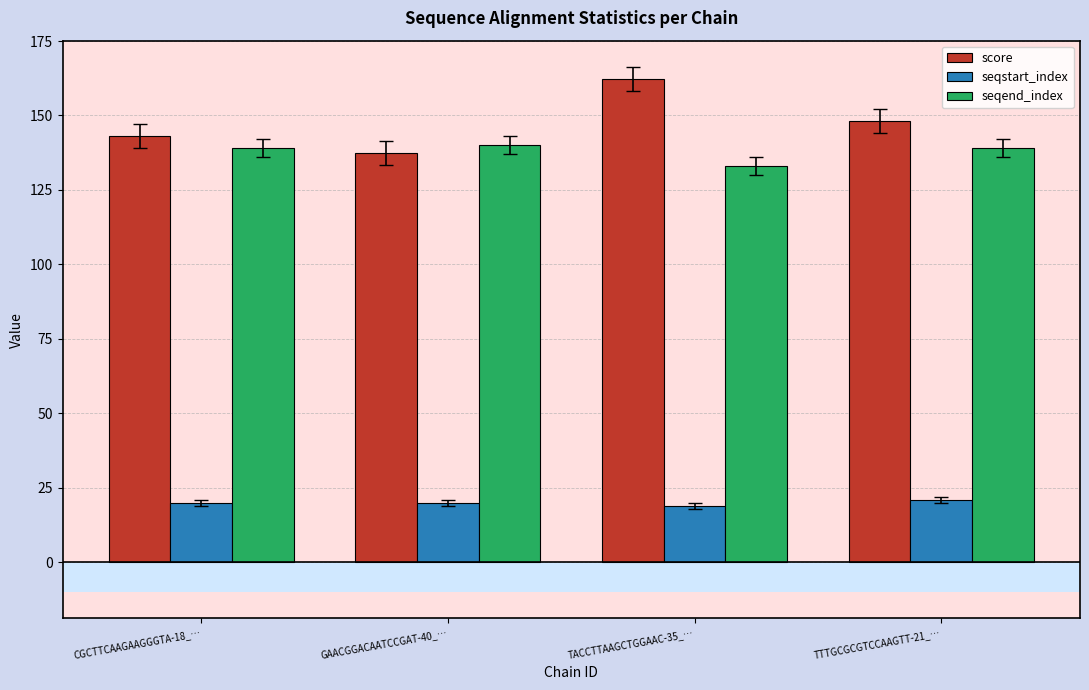

The score series shows 148.2 at TTTGCGCGTCCAAGTT-21_…. True or false?

True